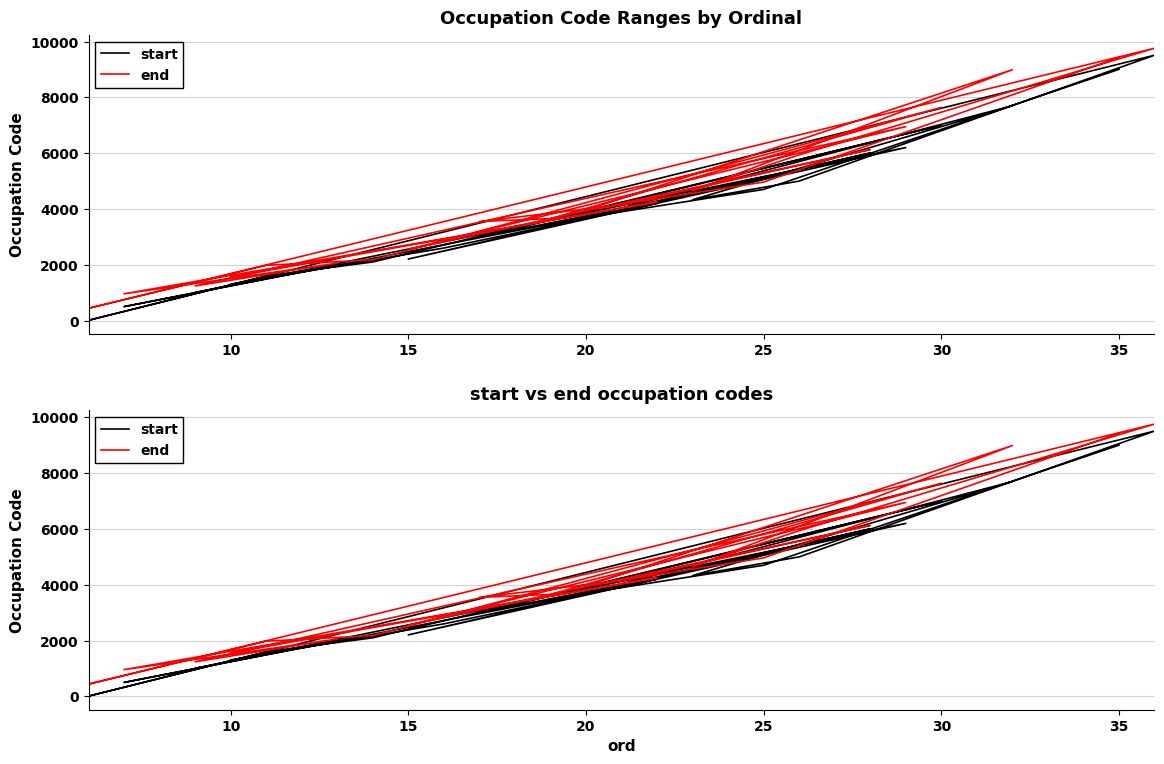

What is the value of the start point at the 11th from the left?

2600